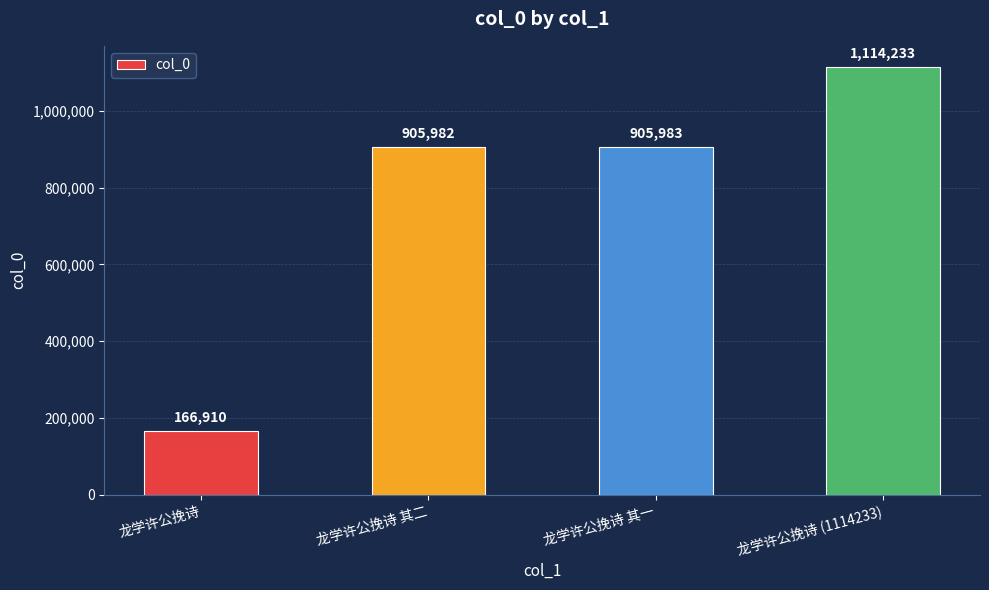

What is the difference between the maximum and minimum values?

947323